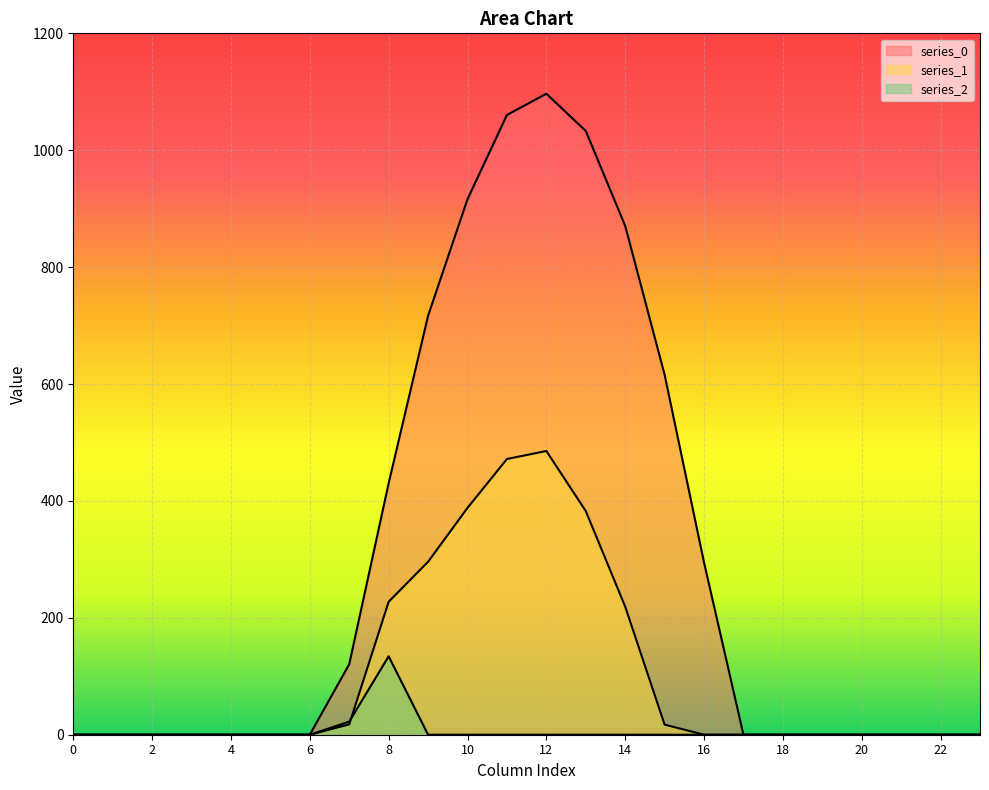

At which label does series_0 reach its peak?

12